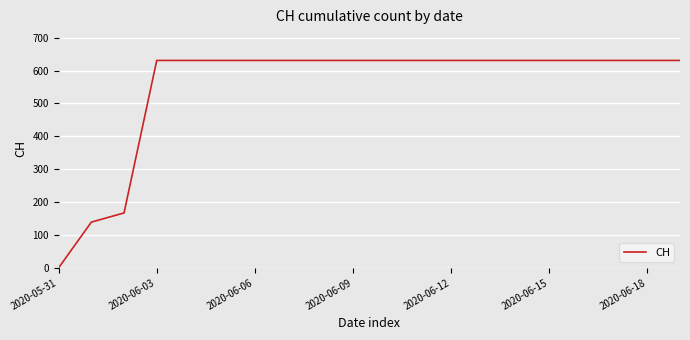

What is the difference between the maximum and minimum values?

631